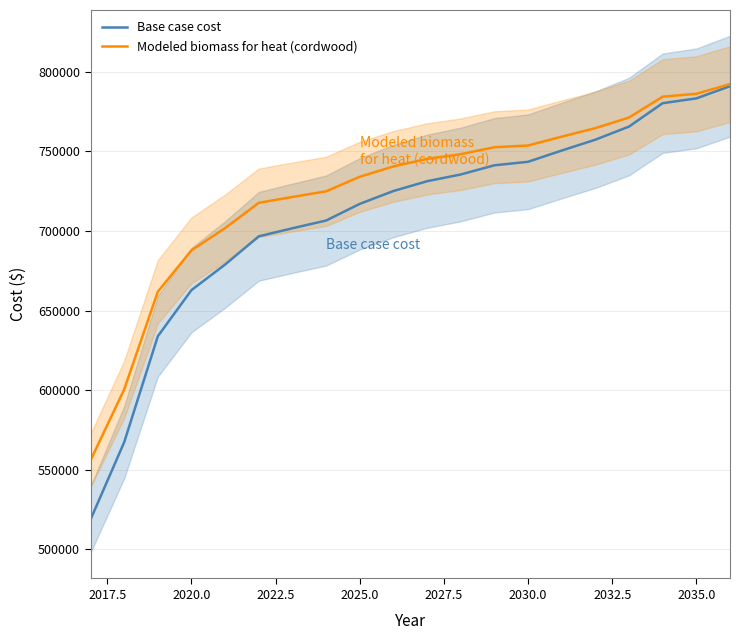

What is the highest value of the Base case cost series?

790975.5